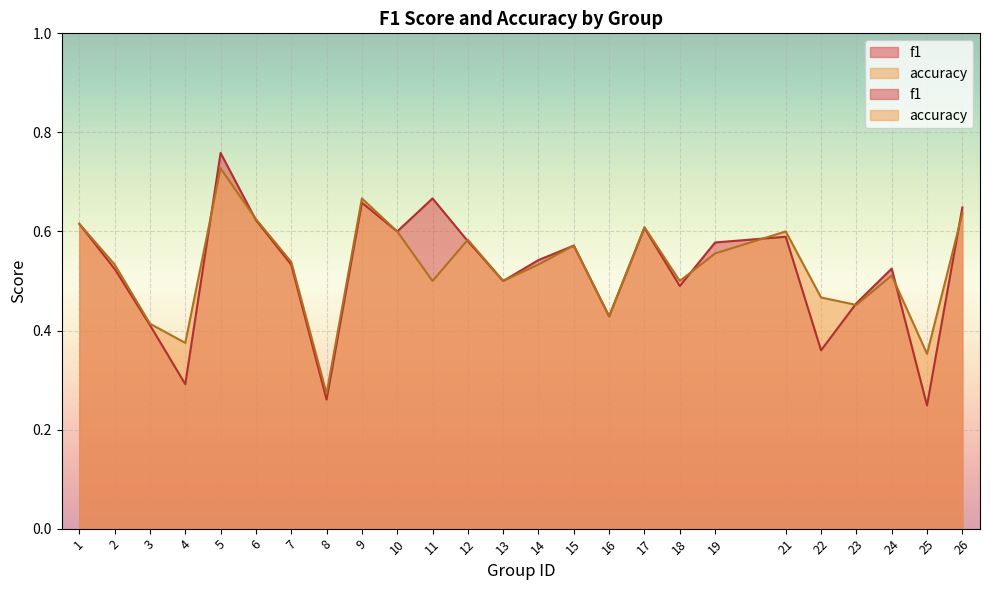

Rank the categories by f1 value from lowest to highest.

25, 8, 4, 22, 3, 16, 23, 18, 13, 2, 24, 7, 14, 15, 19, 12, 21, 10, 17, 1, 6, 26, 9, 11, 5